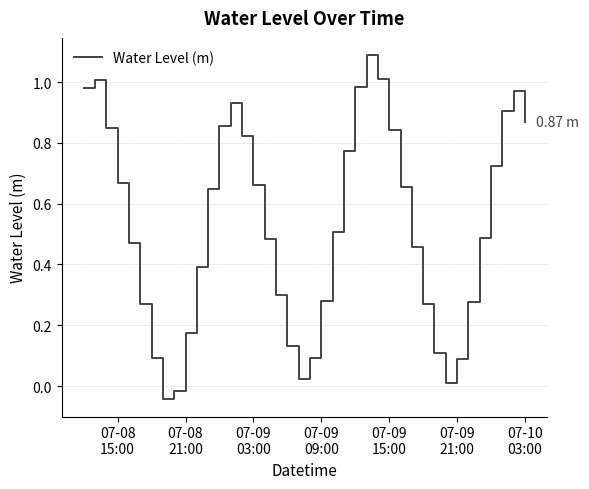

How many lines are shown in the chart?

1